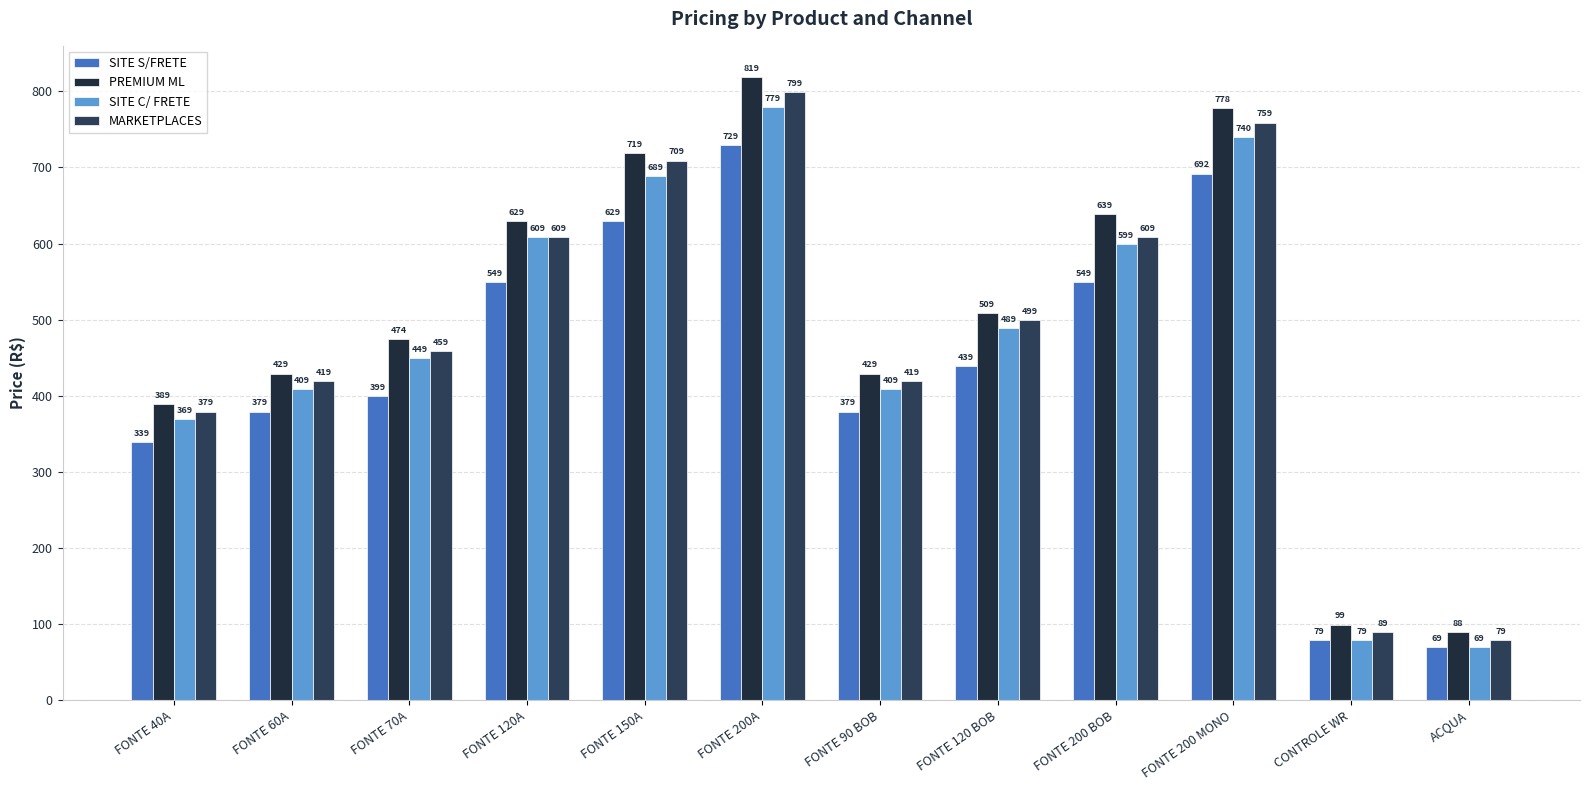

List the series in order of their overall mean, highest first.

PREMIUM ML, MARKETPLACES, SITE C/ FRETE, SITE S/FRETE